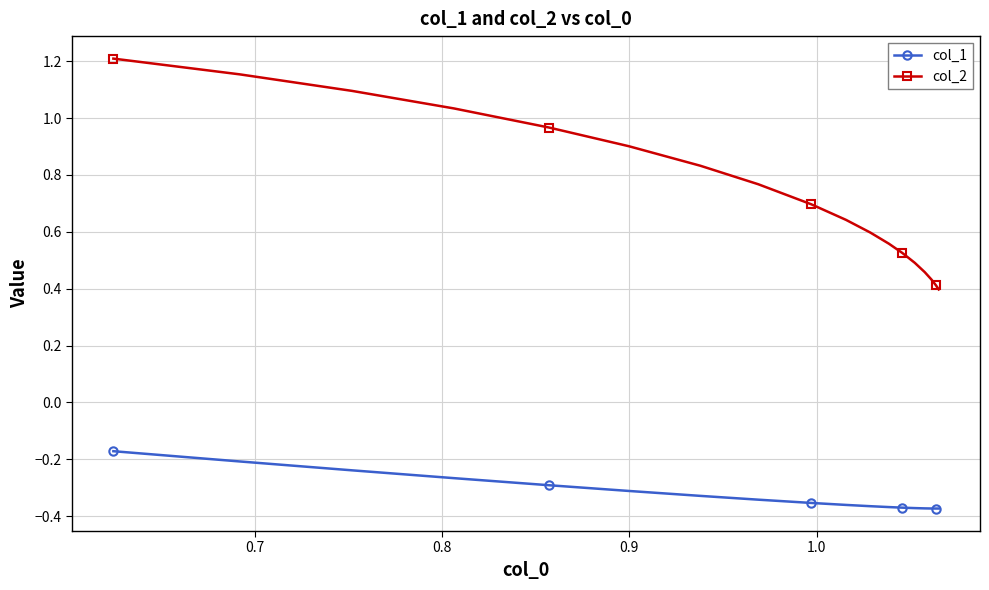

How many series are shown in this chart?

2